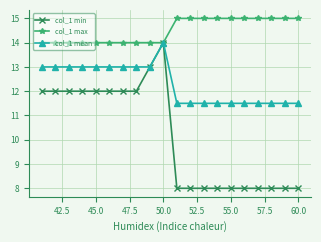

What is the sum of all col_1 mean values?

246.0